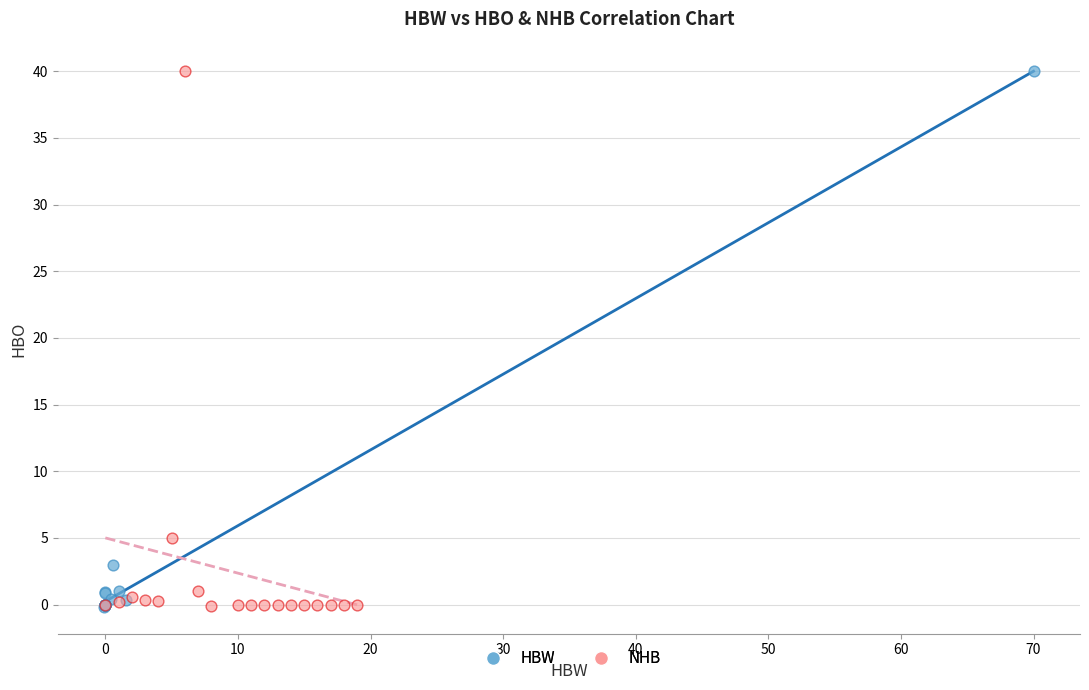

What are all the series names shown in the legend?

HBW, NHB